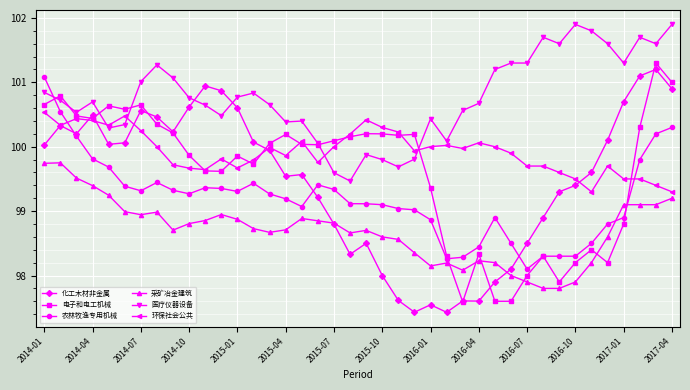

What is the value of the 采矿冶金建筑 point at the 31st from the left?

97.9